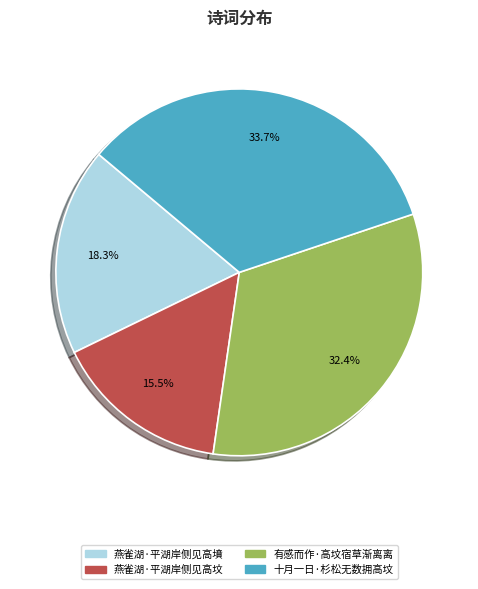

Does 燕雀湖·平湖岸侧见高坟 account for over 50% of the chart?

No